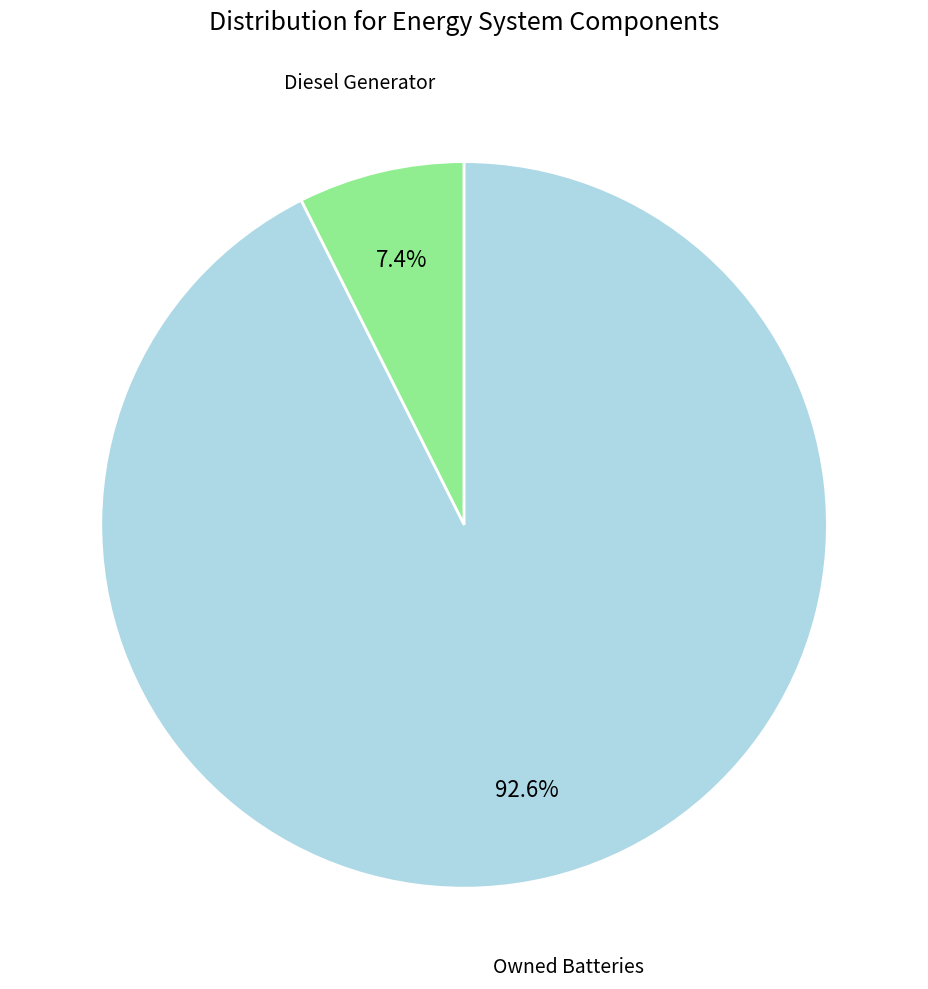

Is there any slice that represents more than half of the pie?

Yes